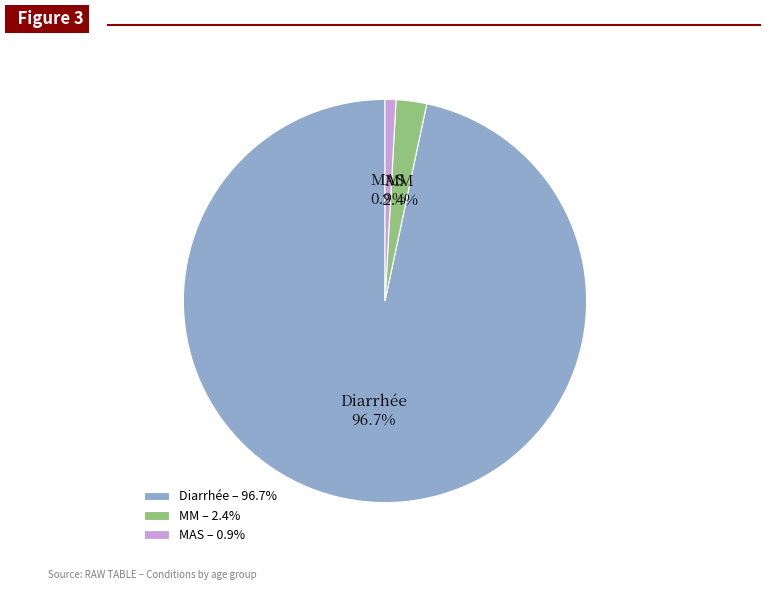

Is there any slice that represents more than half of the pie?

Yes